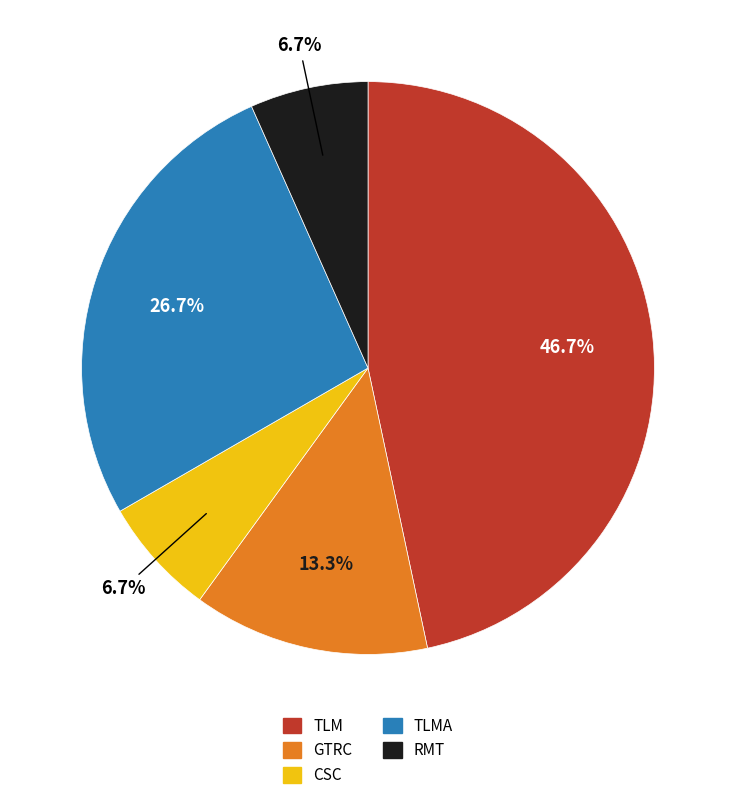

Combined, what portion of the pie is GTRC and TLMA?

40.0%